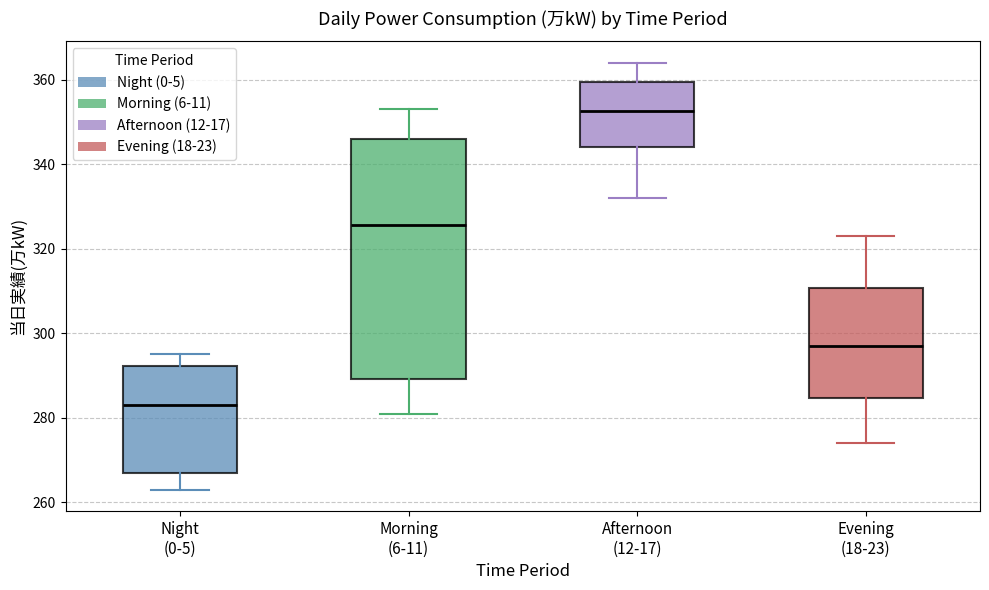

Reading left to right, read every box against the y-axis: the position of its median line, the range the box covers, and the ends of its whiskers. The values are not printed on the chart, so give them approximately, as read against the axis.

Night (0-5): median 284, box 268 to 292, whiskers 264 to 296
Morning (6-11): median 326, box 290 to 346, whiskers 282 to 354
Afternoon (12-17): median 352, box 344 to 360, whiskers 332 to 364
Evening (18-23): median 298, box 284 to 310, whiskers 274 to 324